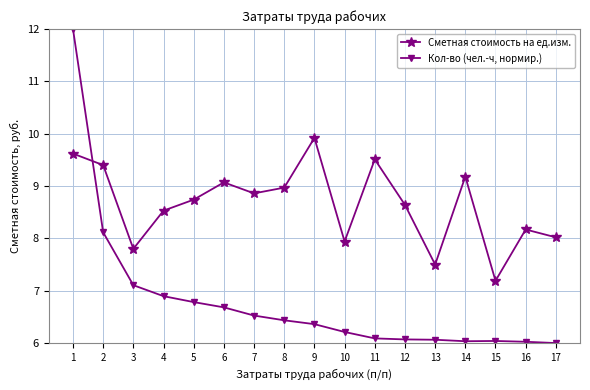

How many data points does each series have?

17